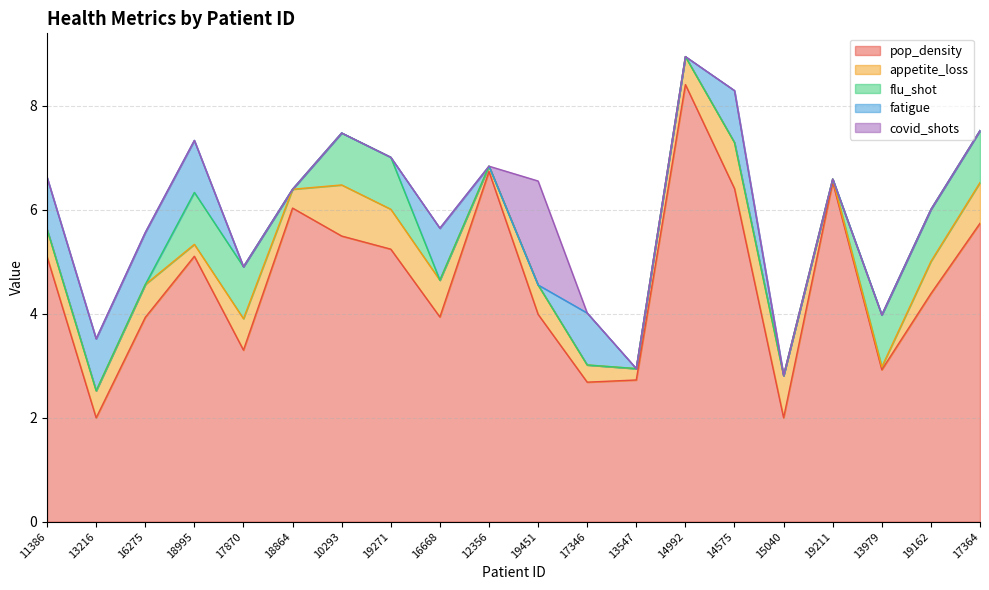

The value of flu_shot at 19271 is 1.0. True or false?

True